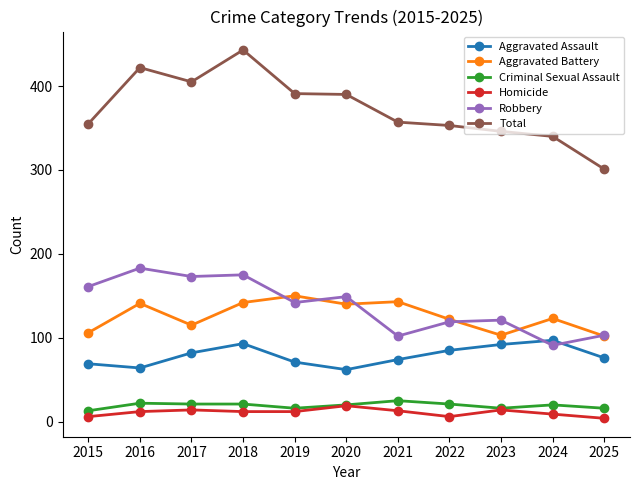

What is the value of the Aggravated Assault point at the 10th from the left?

97